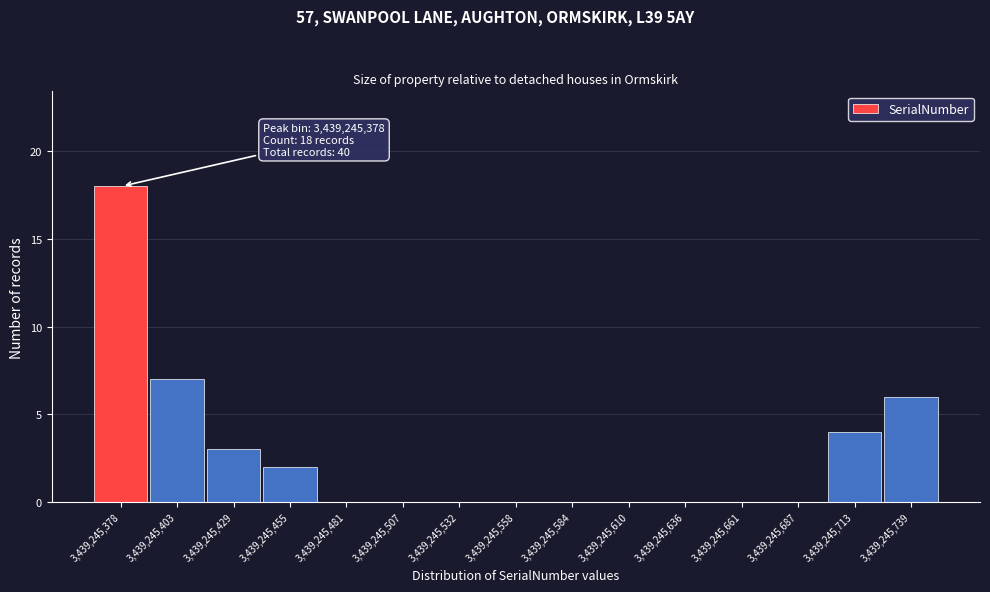

Reading left to right, what are all the values shown in this chart?

3,439,245,378=18	3,439,245,403=7	3,439,245,429=3	3,439,245,455=2	3,439,245,481=0	3,439,245,507=0	3,439,245,532=0	3,439,245,558=0	3,439,245,584=0	3,439,245,610=0	3,439,245,636=0	3,439,245,661=0	3,439,245,687=0	3,439,245,713=4	3,439,245,739=6